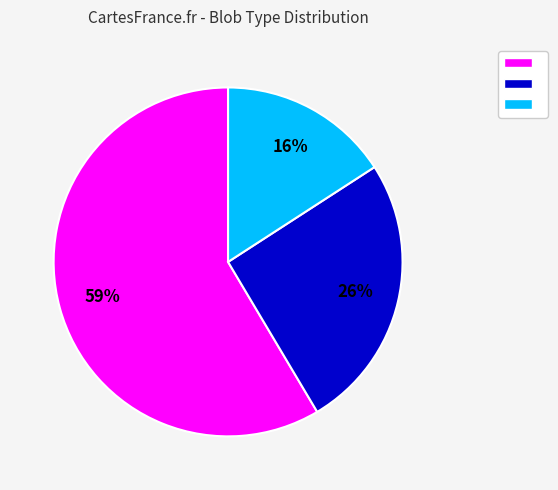

Is there any slice that represents more than half of the pie?

Yes